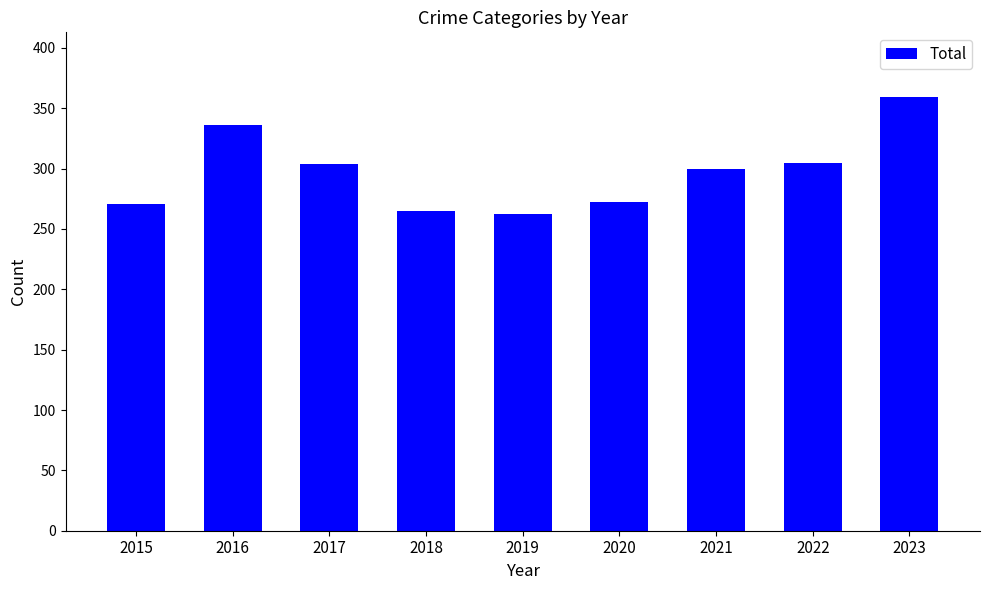

What is the maximum value shown in the chart?

359